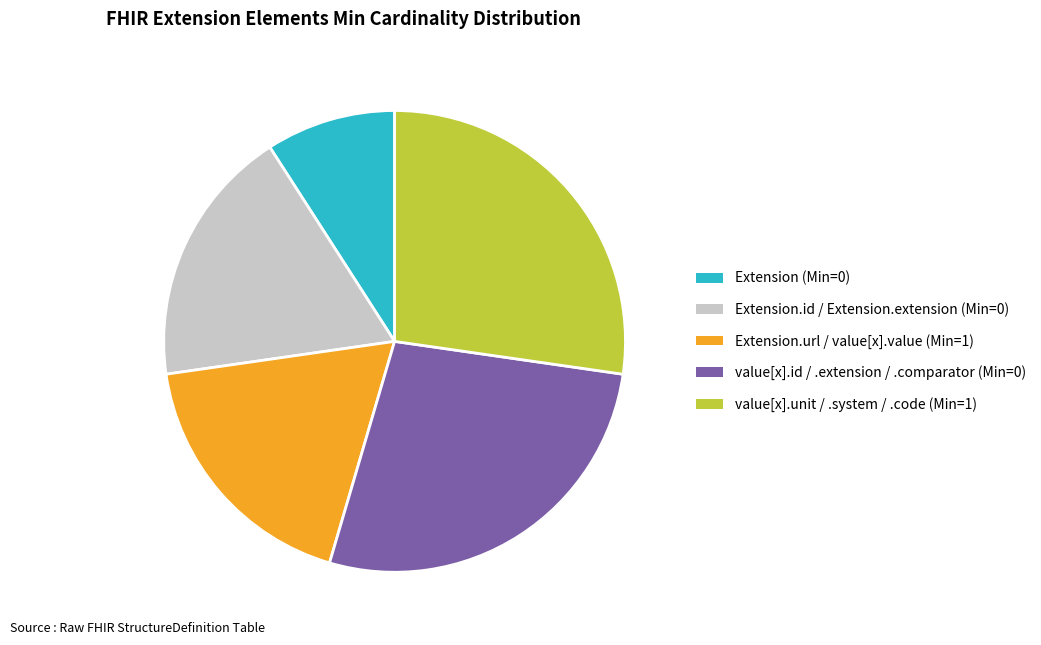

How many segments does this pie chart have?

5